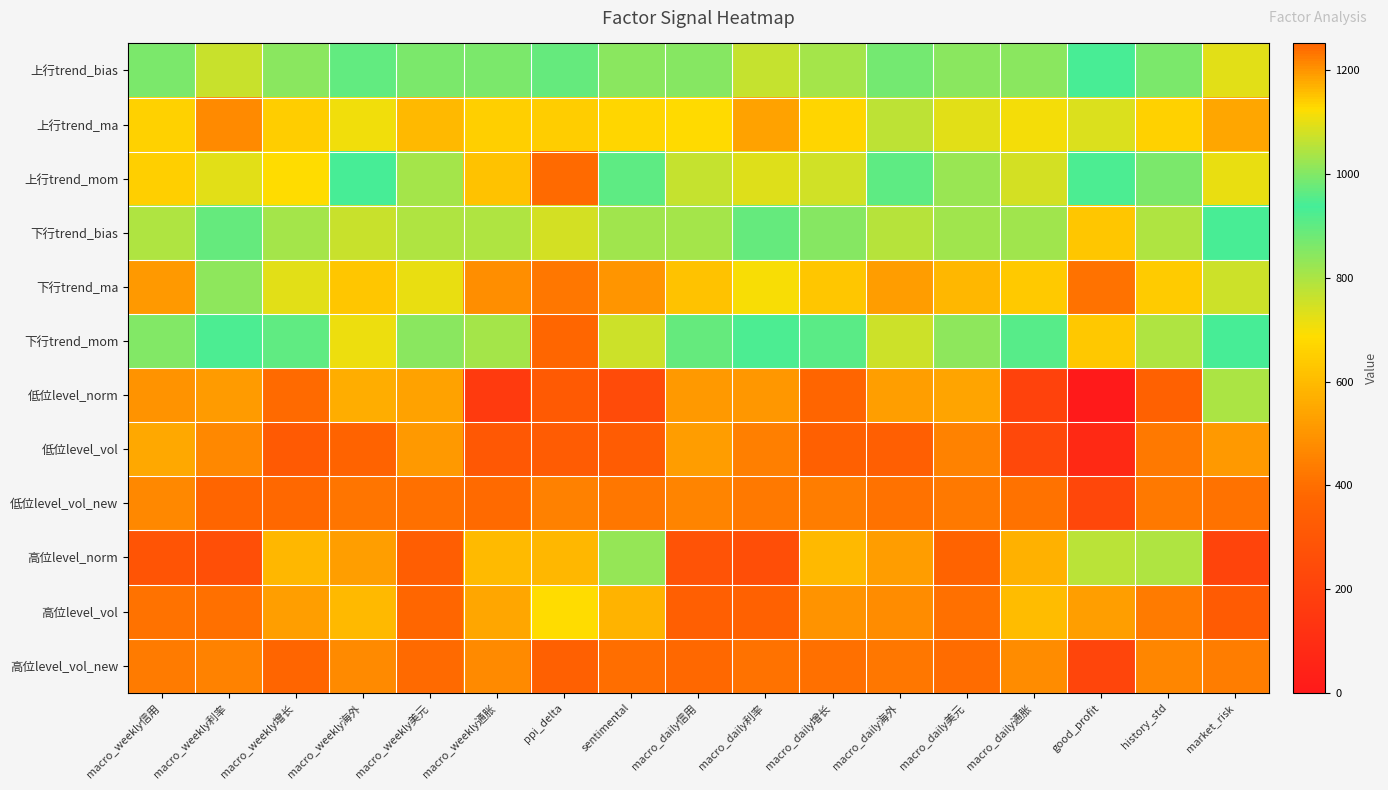

Which series changed the most between macro_weekly美元 and macro_daily美元?

上行trend_ma